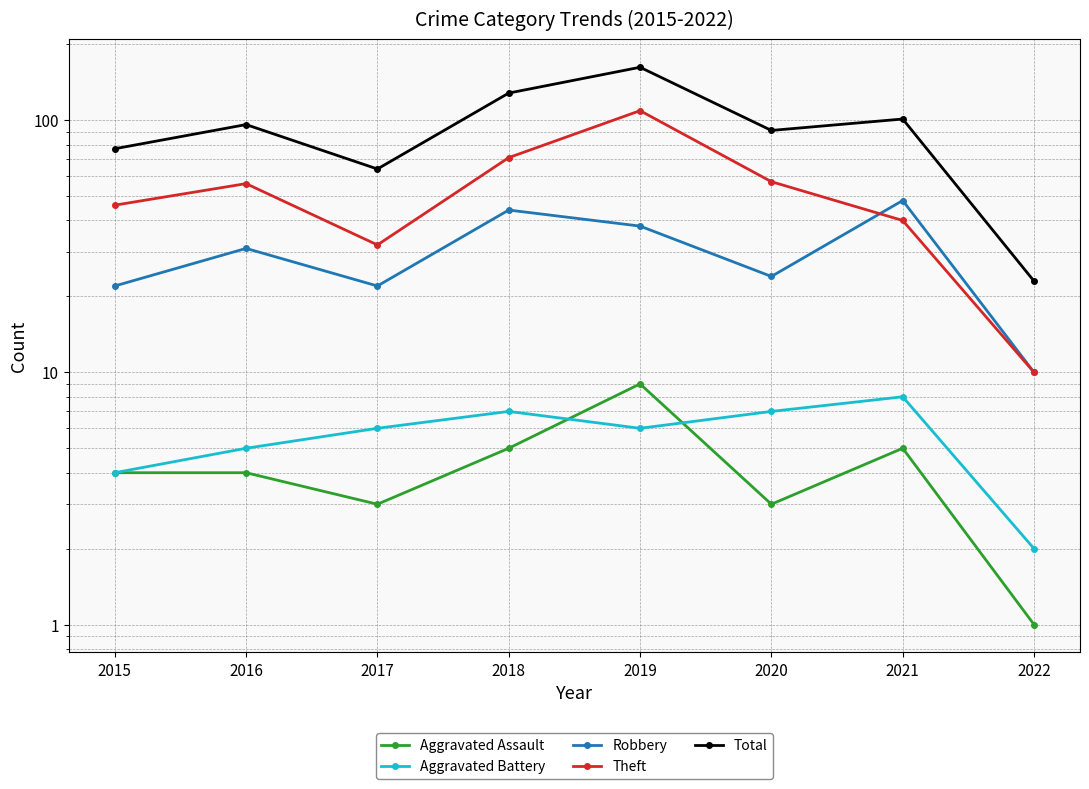

True or false: Aggravated Assault and Robbery intersect in this chart.

False